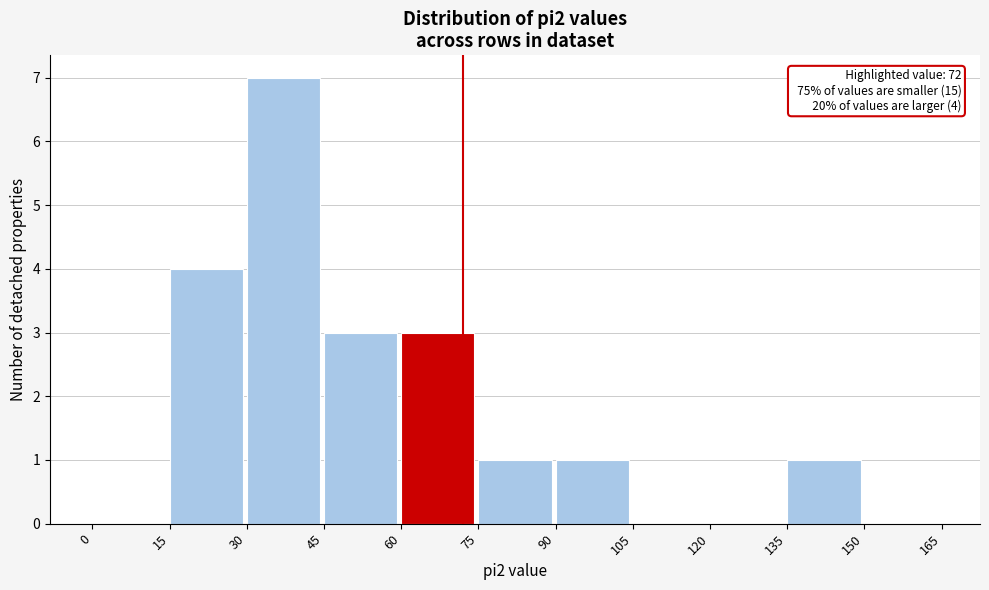

Over which range of the x-axis is the bar tallest?

30 to 45